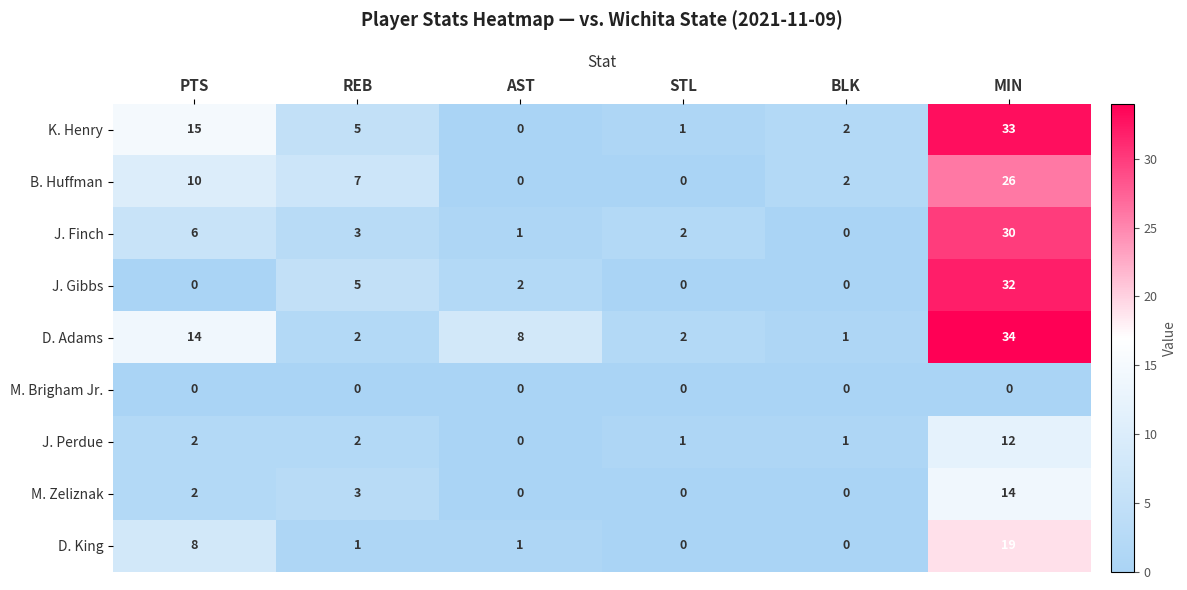

The J. Finch series shows 1 at STL. True or false?

False